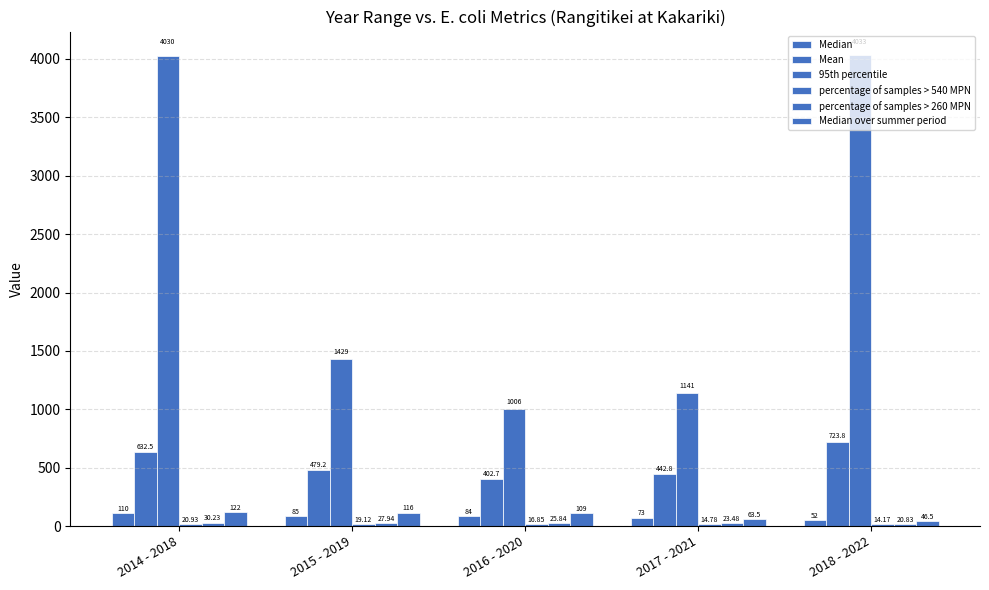

The Median over summer period series shows 19.7 at 2018 - 2022. True or false?

False